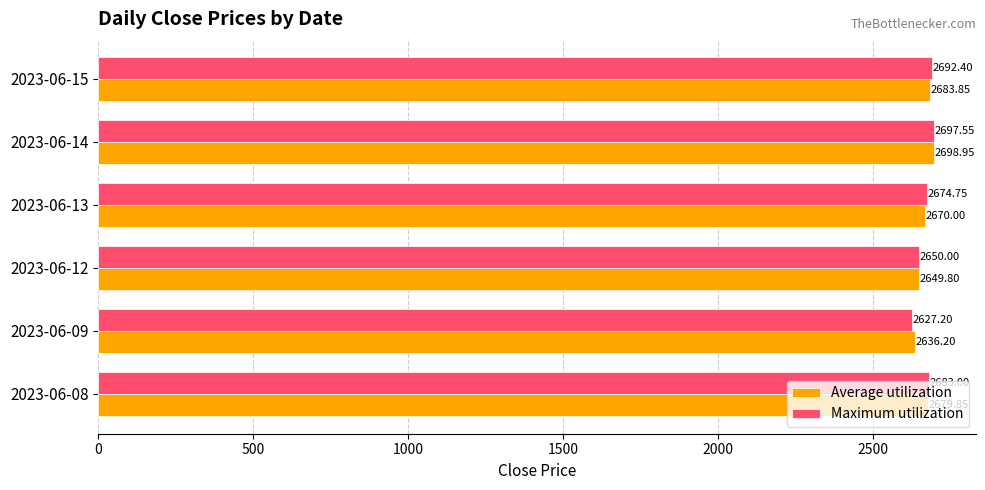

At which category is the sum across all series the highest?

2023-06-14